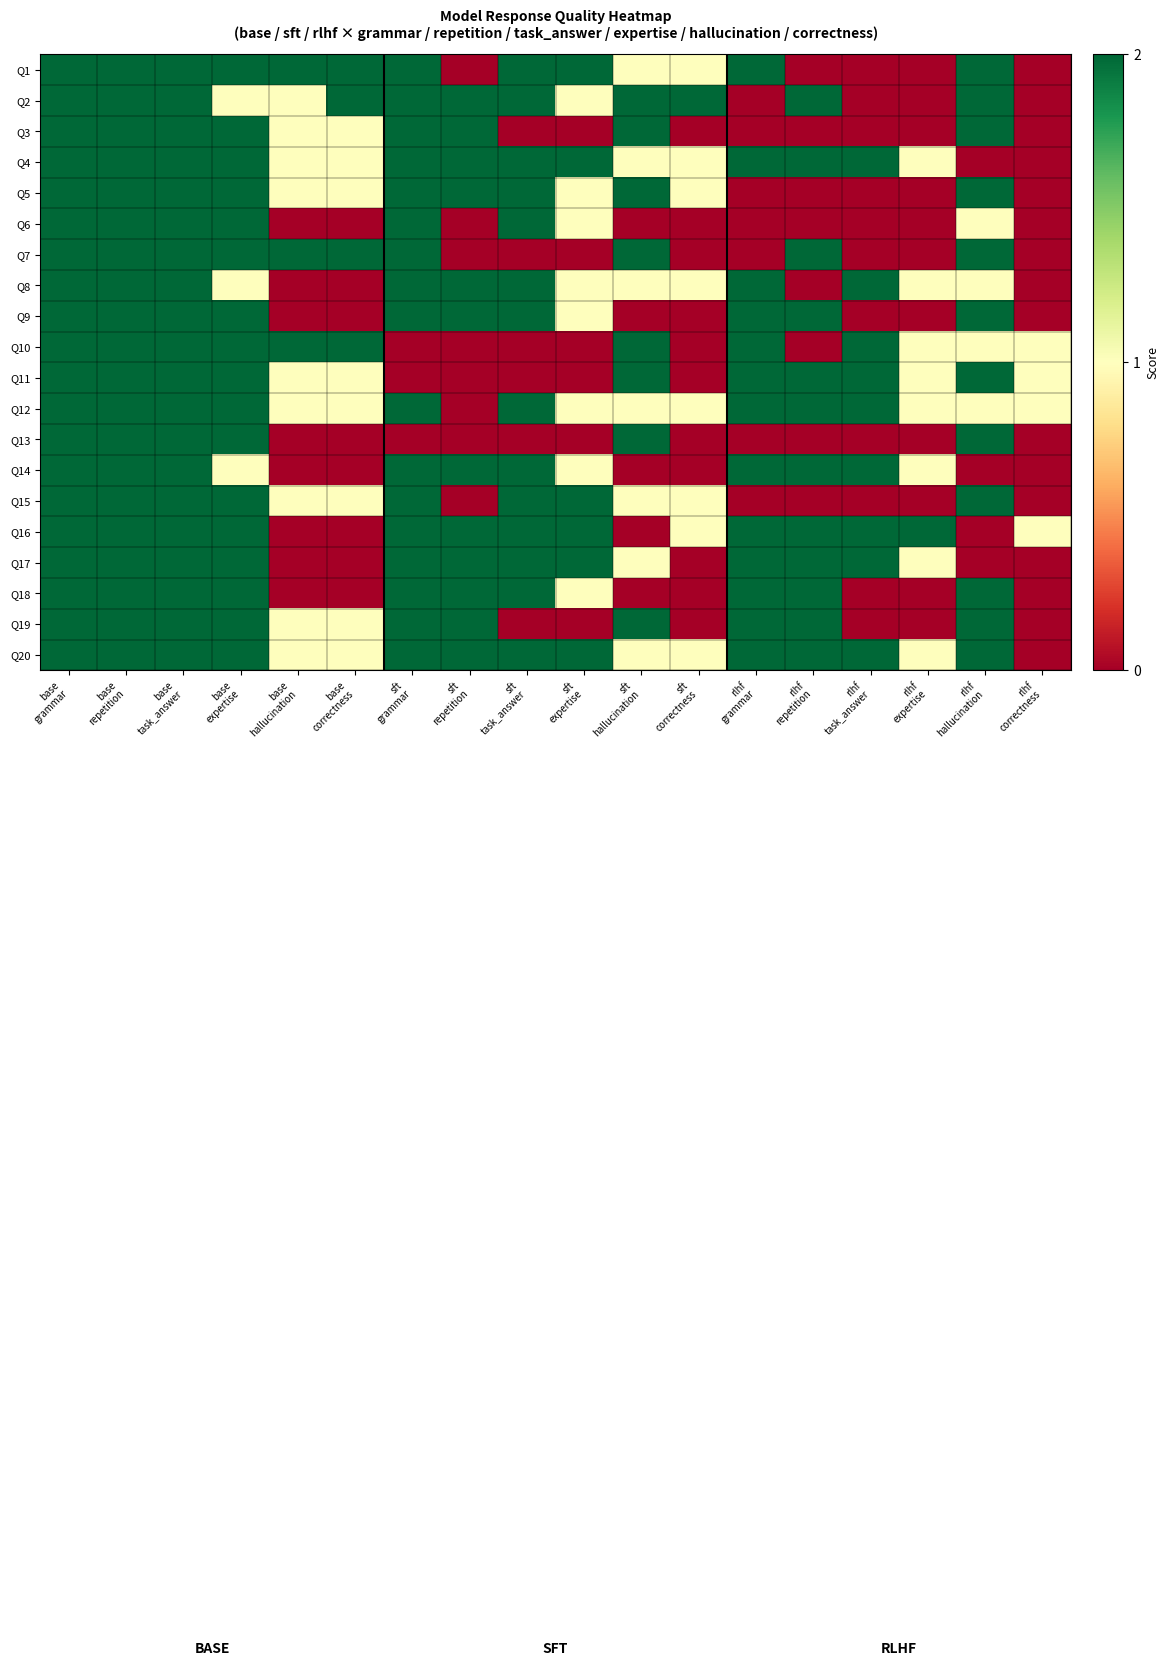

Reading right to left, extract all data points from this chart.

Q1: rlhf
correctness=0	rlhf
hallucination=2	rlhf
expertise=0	rlhf
task_answer=0	rlhf
repetition=0	rlhf
grammar=2	sft
correctness=1	sft
hallucination=1	sft
expertise=2	sft
task_answer=2	sft
repetition=0	sft
grammar=2	base
correctness=2	base
hallucination=2	base
expertise=2	base
task_answer=2	base
repetition=2	base
grammar=2
Q2: rlhf
correctness=0	rlhf
hallucination=2	rlhf
expertise=0	rlhf
task_answer=0	rlhf
repetition=2	rlhf
grammar=0	sft
correctness=2	sft
hallucination=2	sft
expertise=1	sft
task_answer=2	sft
repetition=2	sft
grammar=2	base
correctness=2	base
hallucination=1	base
expertise=1	base
task_answer=2	base
repetition=2	base
grammar=2
Q3: rlhf
correctness=0	rlhf
hallucination=2	rlhf
expertise=0	rlhf
task_answer=0	rlhf
repetition=0	rlhf
grammar=0	sft
correctness=0	sft
hallucination=2	sft
expertise=0	sft
task_answer=0	sft
repetition=2	sft
grammar=2	base
correctness=1	base
hallucination=1	base
expertise=2	base
task_answer=2	base
repetition=2	base
grammar=2
Q4: rlhf
correctness=0	rlhf
hallucination=0	rlhf
expertise=1	rlhf
task_answer=2	rlhf
repetition=2	rlhf
grammar=2	sft
correctness=1	sft
hallucination=1	sft
expertise=2	sft
task_answer=2	sft
repetition=2	sft
grammar=2	base
correctness=1	base
hallucination=1	base
expertise=2	base
task_answer=2	base
repetition=2	base
grammar=2
Q5: rlhf
correctness=0	rlhf
hallucination=2	rlhf
expertise=0	rlhf
task_answer=0	rlhf
repetition=0	rlhf
grammar=0	sft
correctness=1	sft
hallucination=2	sft
expertise=1	sft
task_answer=2	sft
repetition=2	sft
grammar=2	base
correctness=1	base
hallucination=1	base
expertise=2	base
task_answer=2	base
repetition=2	base
grammar=2
Q6: rlhf
correctness=0	rlhf
hallucination=1	rlhf
expertise=0	rlhf
task_answer=0	rlhf
repetition=0	rlhf
grammar=0	sft
correctness=0	sft
hallucination=0	sft
expertise=1	sft
task_answer=2	sft
repetition=0	sft
grammar=2	base
correctness=0	base
hallucination=0	base
expertise=2	base
task_answer=2	base
repetition=2	base
grammar=2
Q7: rlhf
correctness=0	rlhf
hallucination=2	rlhf
expertise=0	rlhf
task_answer=0	rlhf
repetition=2	rlhf
grammar=0	sft
correctness=0	sft
hallucination=2	sft
expertise=0	sft
task_answer=0	sft
repetition=0	sft
grammar=2	base
correctness=2	base
hallucination=2	base
expertise=2	base
task_answer=2	base
repetition=2	base
grammar=2
Q8: rlhf
correctness=0	rlhf
hallucination=1	rlhf
expertise=1	rlhf
task_answer=2	rlhf
repetition=0	rlhf
grammar=2	sft
correctness=1	sft
hallucination=1	sft
expertise=1	sft
task_answer=2	sft
repetition=2	sft
grammar=2	base
correctness=0	base
hallucination=0	base
expertise=1	base
task_answer=2	base
repetition=2	base
grammar=2
Q9: rlhf
correctness=0	rlhf
hallucination=2	rlhf
expertise=0	rlhf
task_answer=0	rlhf
repetition=2	rlhf
grammar=2	sft
correctness=0	sft
hallucination=0	sft
expertise=1	sft
task_answer=2	sft
repetition=2	sft
grammar=2	base
correctness=0	base
hallucination=0	base
expertise=2	base
task_answer=2	base
repetition=2	base
grammar=2
Q10: rlhf
correctness=1	rlhf
hallucination=1	rlhf
expertise=1	rlhf
task_answer=2	rlhf
repetition=0	rlhf
grammar=2	sft
correctness=0	sft
hallucination=2	sft
expertise=0	sft
task_answer=0	sft
repetition=0	sft
grammar=0	base
correctness=2	base
hallucination=2	base
expertise=2	base
task_answer=2	base
repetition=2	base
grammar=2
Q11: rlhf
correctness=1	rlhf
hallucination=2	rlhf
expertise=1	rlhf
task_answer=2	rlhf
repetition=2	rlhf
grammar=2	sft
correctness=0	sft
hallucination=2	sft
expertise=0	sft
task_answer=0	sft
repetition=0	sft
grammar=0	base
correctness=1	base
hallucination=1	base
expertise=2	base
task_answer=2	base
repetition=2	base
grammar=2
Q12: rlhf
correctness=1	rlhf
hallucination=1	rlhf
expertise=1	rlhf
task_answer=2	rlhf
repetition=2	rlhf
grammar=2	sft
correctness=1	sft
hallucination=1	sft
expertise=1	sft
task_answer=2	sft
repetition=0	sft
grammar=2	base
correctness=1	base
hallucination=1	base
expertise=2	base
task_answer=2	base
repetition=2	base
grammar=2
Q13: rlhf
correctness=0	rlhf
hallucination=2	rlhf
expertise=0	rlhf
task_answer=0	rlhf
repetition=0	rlhf
grammar=0	sft
correctness=0	sft
hallucination=2	sft
expertise=0	sft
task_answer=0	sft
repetition=0	sft
grammar=0	base
correctness=0	base
hallucination=0	base
expertise=2	base
task_answer=2	base
repetition=2	base
grammar=2
Q14: rlhf
correctness=0	rlhf
hallucination=0	rlhf
expertise=1	rlhf
task_answer=2	rlhf
repetition=2	rlhf
grammar=2	sft
correctness=0	sft
hallucination=0	sft
expertise=1	sft
task_answer=2	sft
repetition=2	sft
grammar=2	base
correctness=0	base
hallucination=0	base
expertise=1	base
task_answer=2	base
repetition=2	base
grammar=2
Q15: rlhf
correctness=0	rlhf
hallucination=2	rlhf
expertise=0	rlhf
task_answer=0	rlhf
repetition=0	rlhf
grammar=0	sft
correctness=1	sft
hallucination=1	sft
expertise=2	sft
task_answer=2	sft
repetition=0	sft
grammar=2	base
correctness=1	base
hallucination=1	base
expertise=2	base
task_answer=2	base
repetition=2	base
grammar=2
Q16: rlhf
correctness=1	rlhf
hallucination=0	rlhf
expertise=2	rlhf
task_answer=2	rlhf
repetition=2	rlhf
grammar=2	sft
correctness=1	sft
hallucination=0	sft
expertise=2	sft
task_answer=2	sft
repetition=2	sft
grammar=2	base
correctness=0	base
hallucination=0	base
expertise=2	base
task_answer=2	base
repetition=2	base
grammar=2
Q17: rlhf
correctness=0	rlhf
hallucination=0	rlhf
expertise=1	rlhf
task_answer=2	rlhf
repetition=2	rlhf
grammar=2	sft
correctness=0	sft
hallucination=1	sft
expertise=2	sft
task_answer=2	sft
repetition=2	sft
grammar=2	base
correctness=0	base
hallucination=0	base
expertise=2	base
task_answer=2	base
repetition=2	base
grammar=2
Q18: rlhf
correctness=0	rlhf
hallucination=2	rlhf
expertise=0	rlhf
task_answer=0	rlhf
repetition=2	rlhf
grammar=2	sft
correctness=0	sft
hallucination=0	sft
expertise=1	sft
task_answer=2	sft
repetition=2	sft
grammar=2	base
correctness=0	base
hallucination=0	base
expertise=2	base
task_answer=2	base
repetition=2	base
grammar=2
Q19: rlhf
correctness=0	rlhf
hallucination=2	rlhf
expertise=0	rlhf
task_answer=0	rlhf
repetition=2	rlhf
grammar=2	sft
correctness=0	sft
hallucination=2	sft
expertise=0	sft
task_answer=0	sft
repetition=2	sft
grammar=2	base
correctness=1	base
hallucination=1	base
expertise=2	base
task_answer=2	base
repetition=2	base
grammar=2
Q20: rlhf
correctness=0	rlhf
hallucination=2	rlhf
expertise=1	rlhf
task_answer=2	rlhf
repetition=2	rlhf
grammar=2	sft
correctness=1	sft
hallucination=1	sft
expertise=2	sft
task_answer=2	sft
repetition=2	sft
grammar=2	base
correctness=1	base
hallucination=1	base
expertise=2	base
task_answer=2	base
repetition=2	base
grammar=2